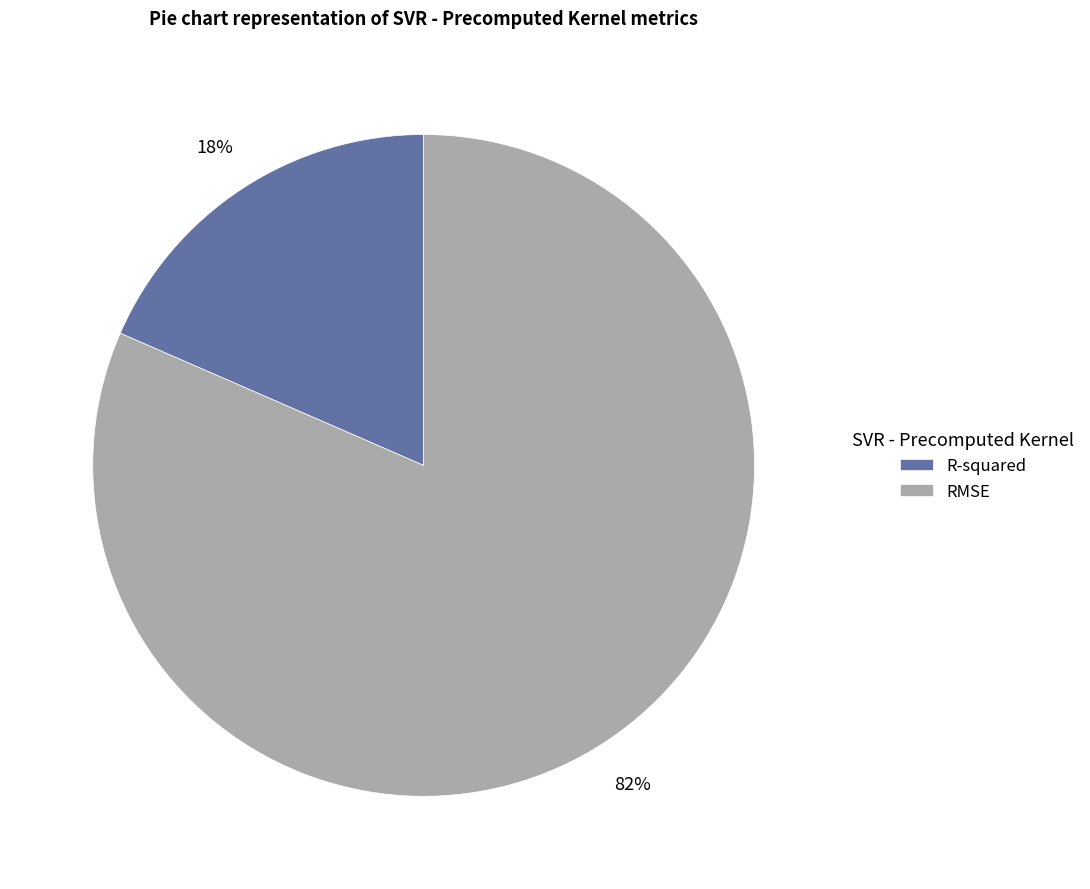

What percentage is the RMSE slice, to the nearest percent?

82%